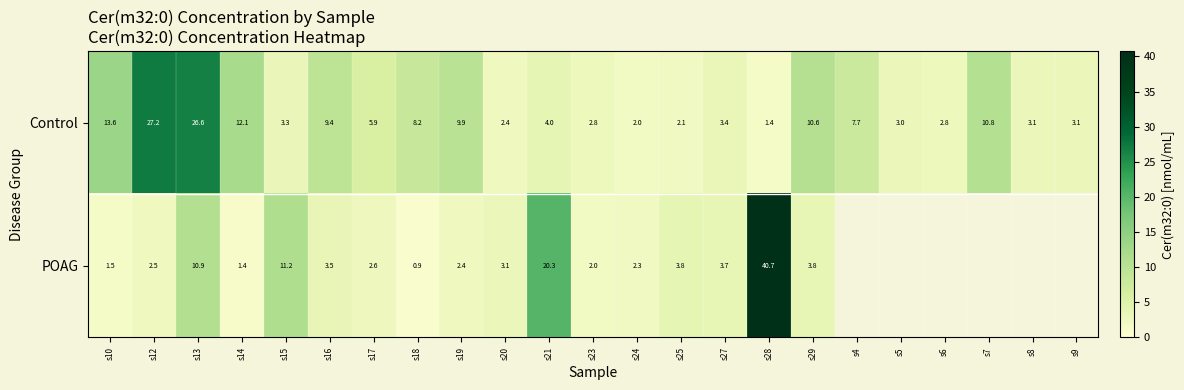

Which label corresponds to the largest value in the chart?

s28